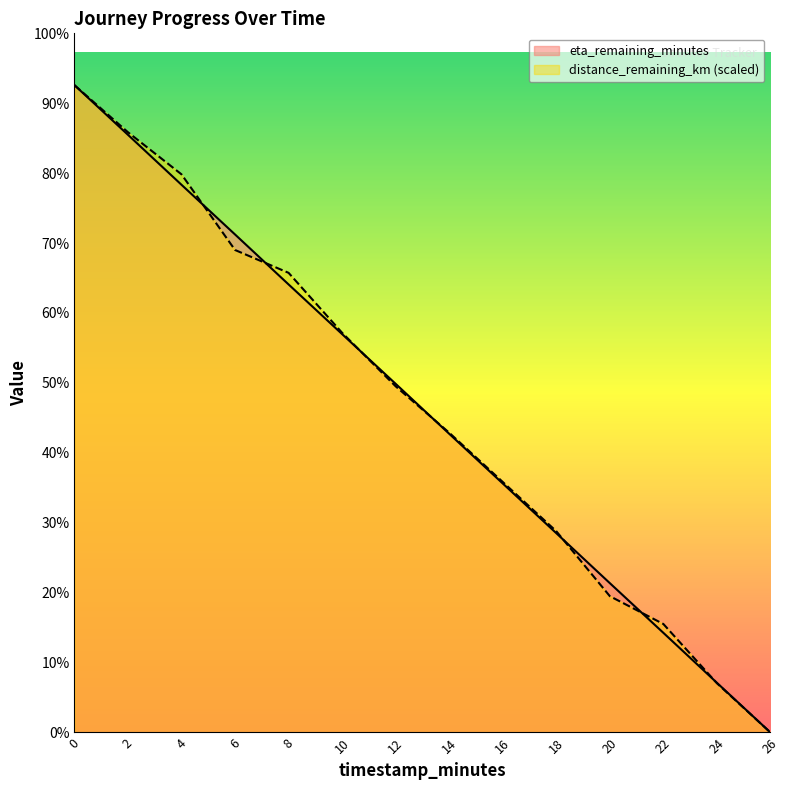

How many data points in eta_remaining_minutes are above 12?

7